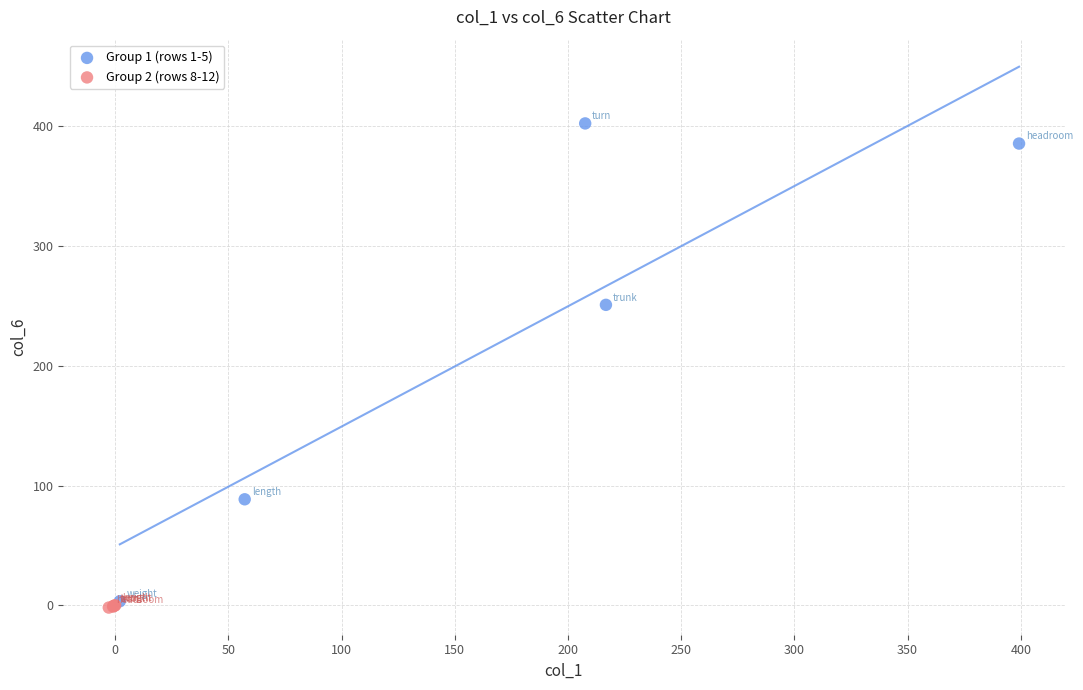

Which series reaches the maximum Y coordinate?

Group 1 (rows 1-5)